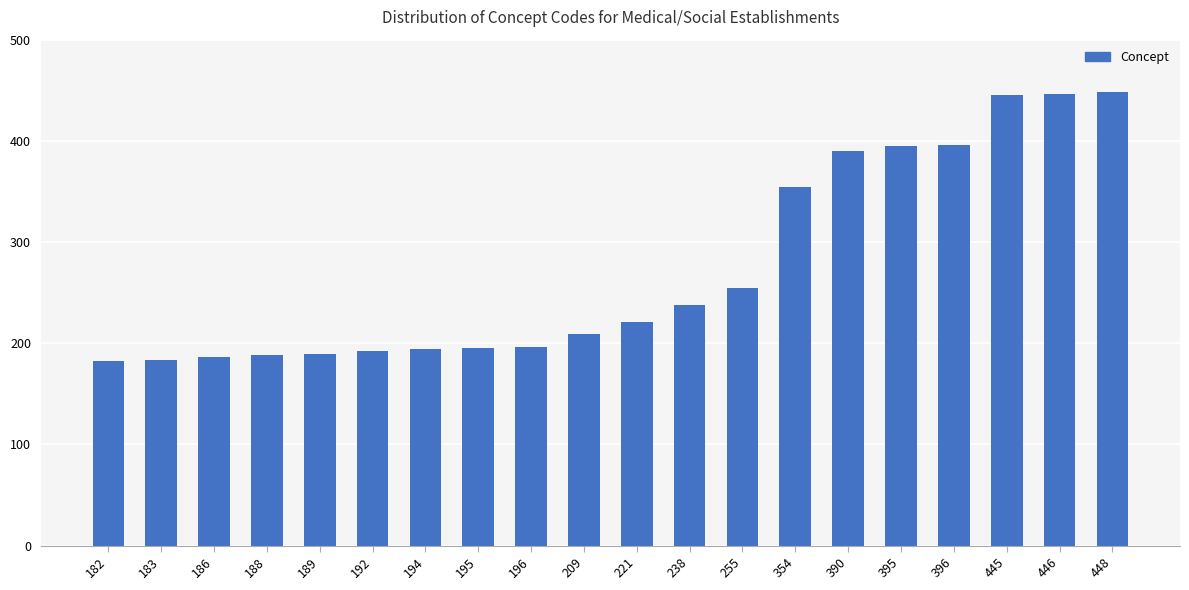

The value at 196 is 121. True or false?

False